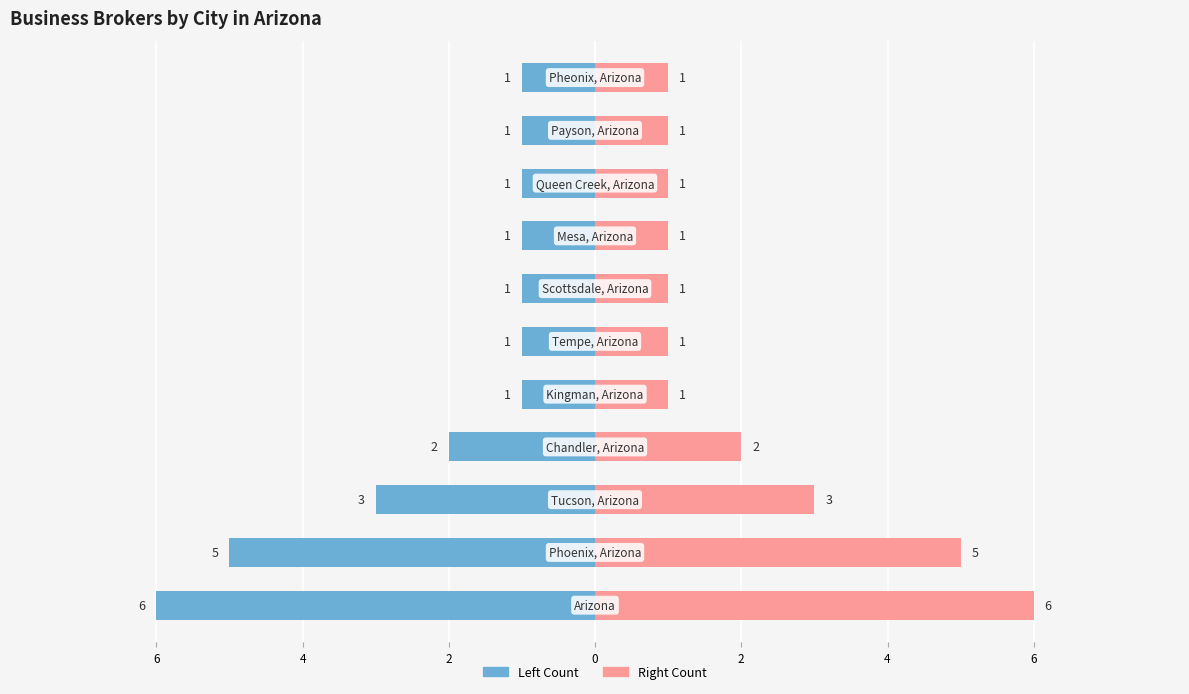

What is the difference between the second highest and second lowest values in the Count (Left) series?

4